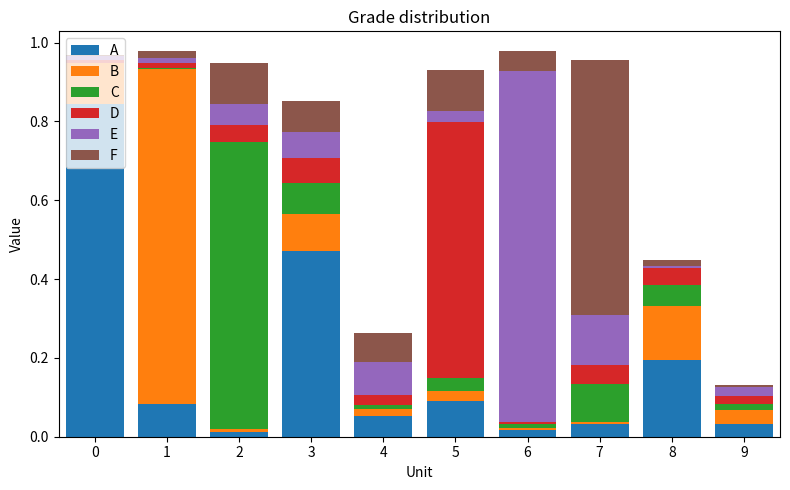

Is it true that A equals 1.5 at 0?

False